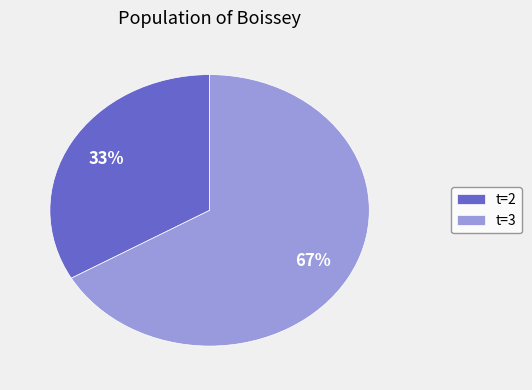

The t=3 slice represents 57% of the pie. True or false?

False